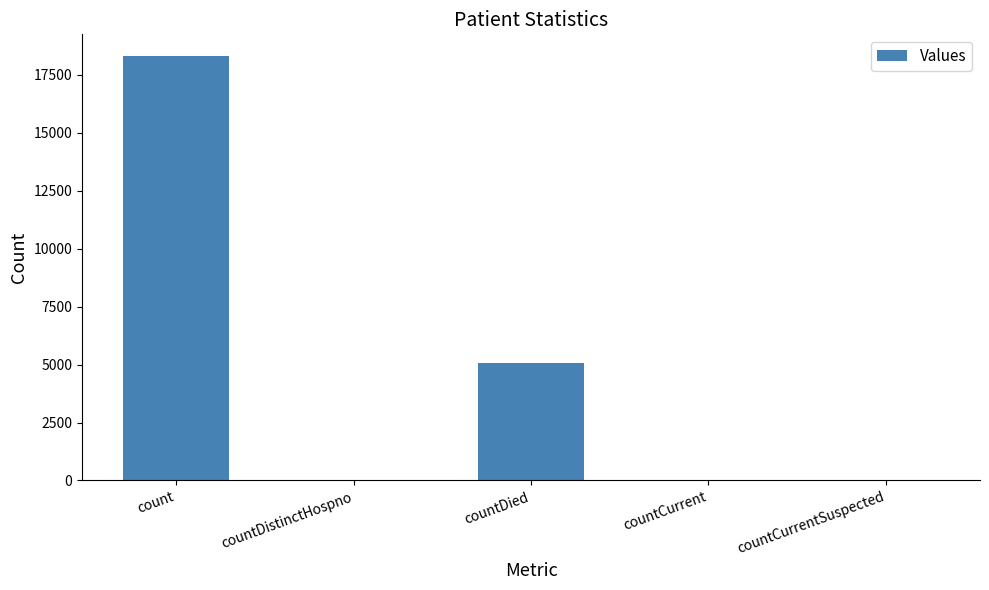

At which label is the value closest to 9168?

countDied